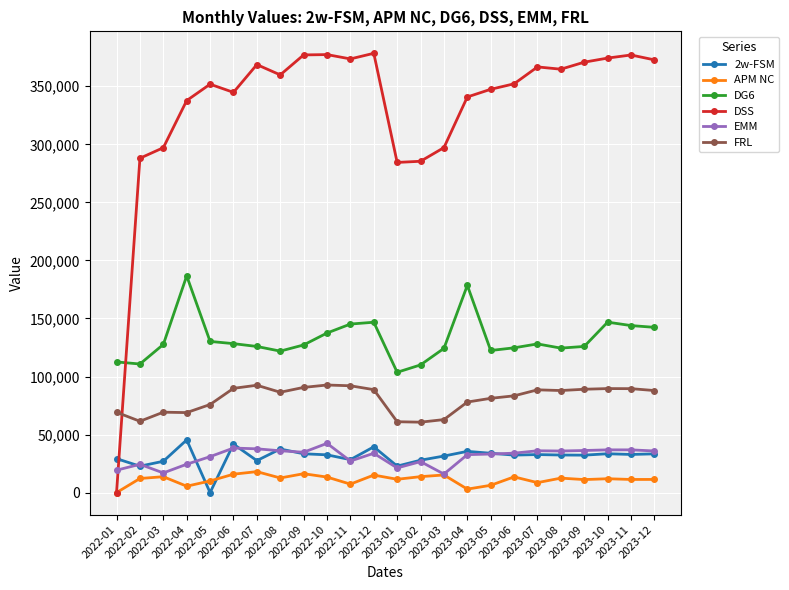

What is the label of the 20th point from the left?

2023-08